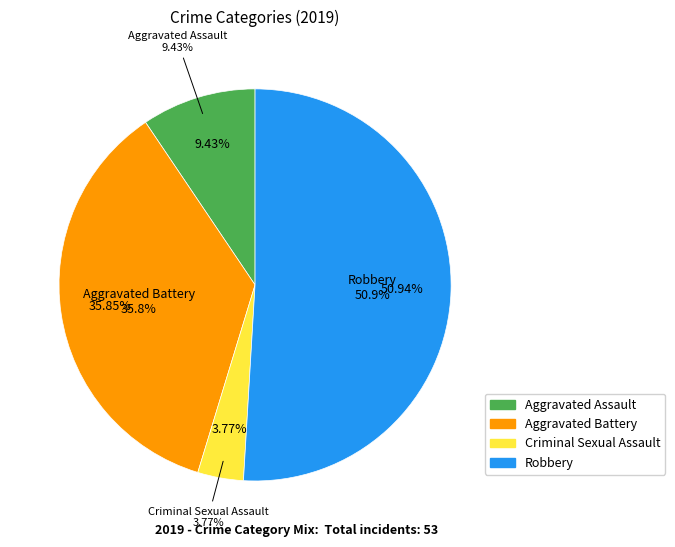

How many slices are in this pie chart?

4